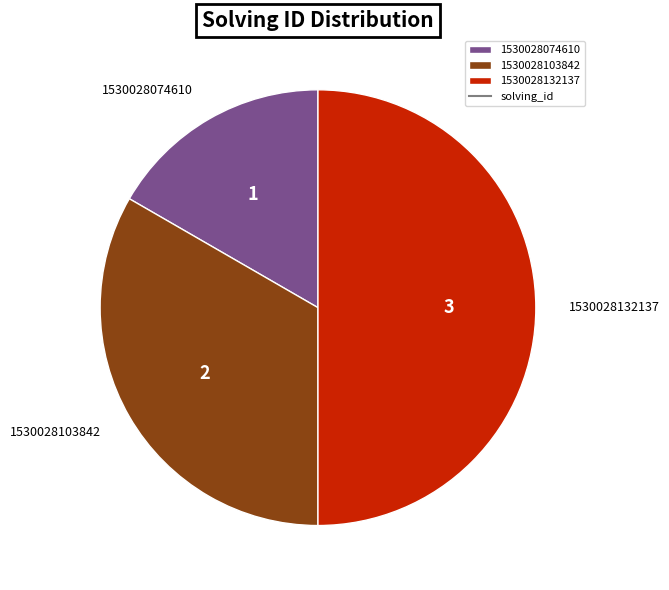

Rank the categories by value from lowest to highest.

1530028074610, 1530028103842, 1530028132137